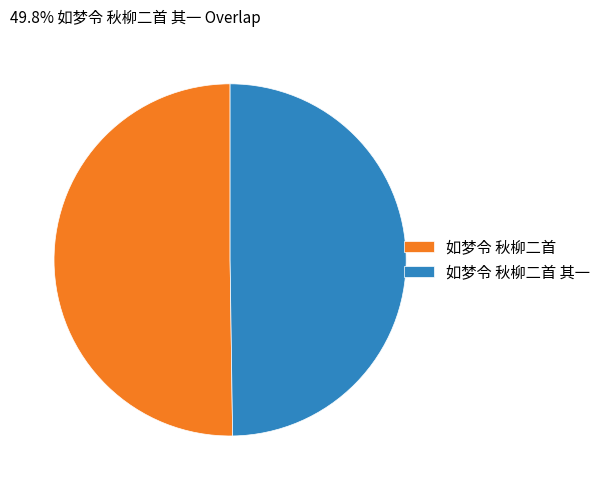

True or false: 如梦令 秋柳二首 其一 accounts for 64% of the total.

False